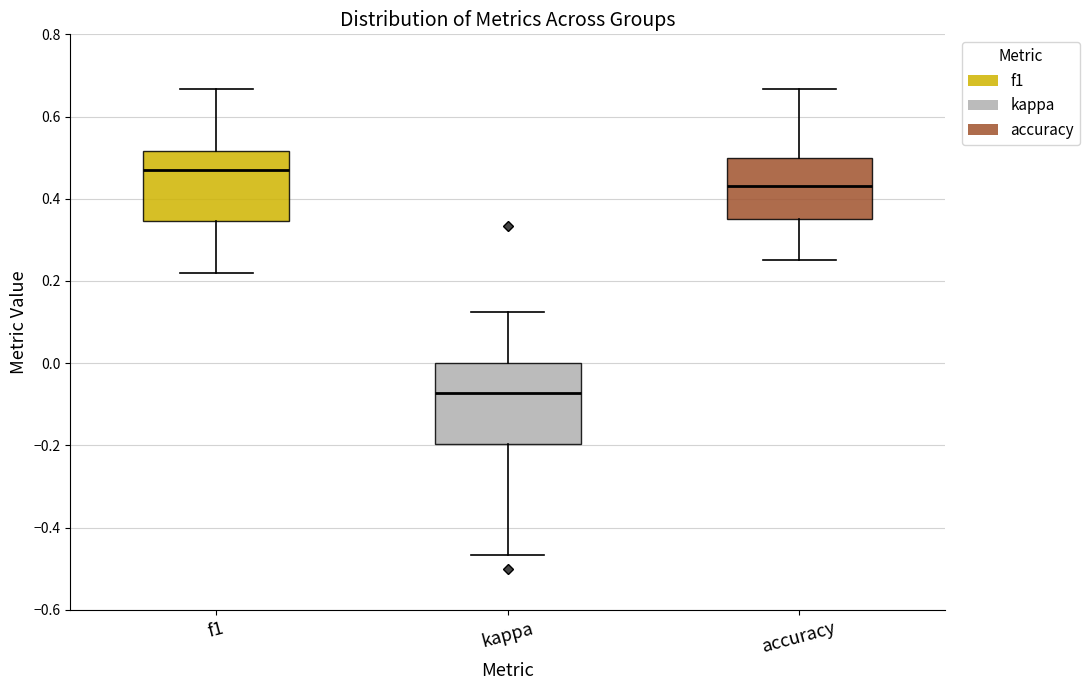

Reading left to right, read every box against the y-axis: the position of its median line, the range the box covers, and the ends of its whiskers. The values are not printed on the chart, so give them approximately, as read against the axis.

f1: median 0.48, box 0.34 to 0.52, whiskers 0.22 to 0.66
kappa: median -0.08, box -0.20 to 0.00, whiskers -0.46 to 0.12
accuracy: median 0.44, box 0.36 to 0.50, whiskers 0.26 to 0.66